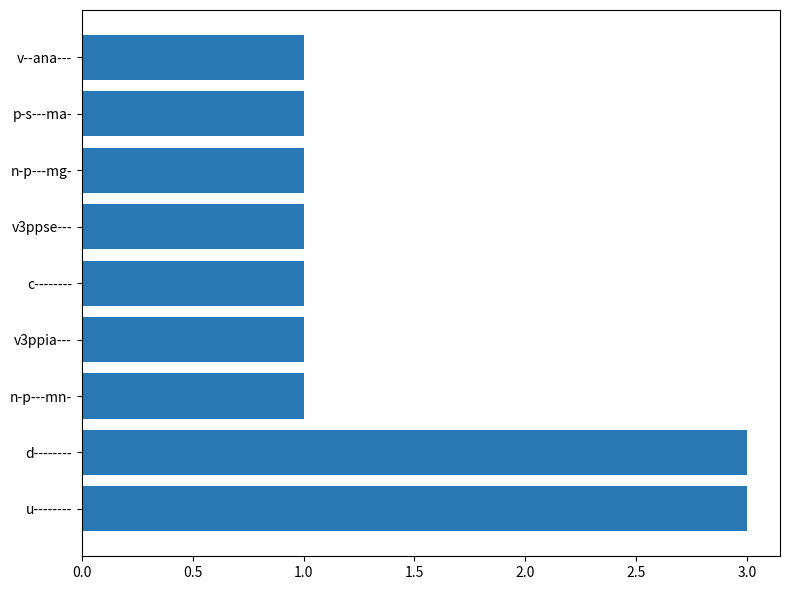

What is the maximum value shown in the chart?

3